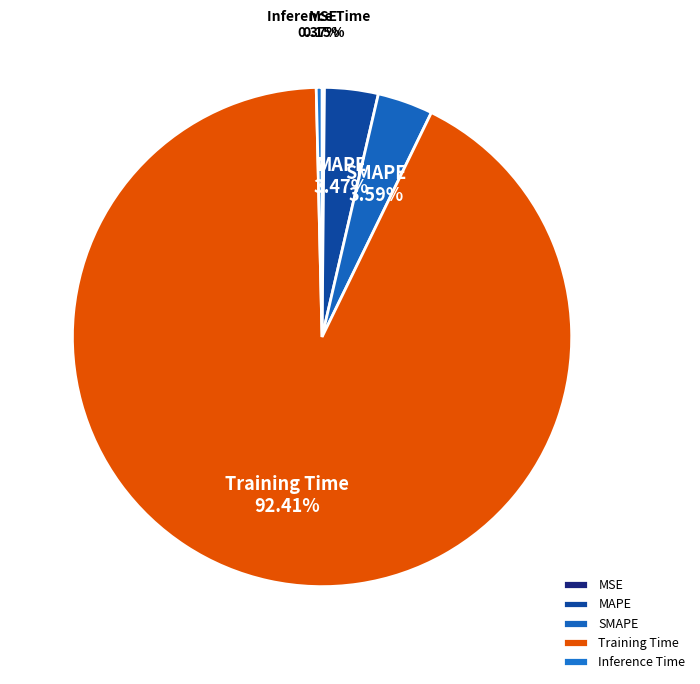

Combined, do MAPE and Inference Time account for over 50%?

No